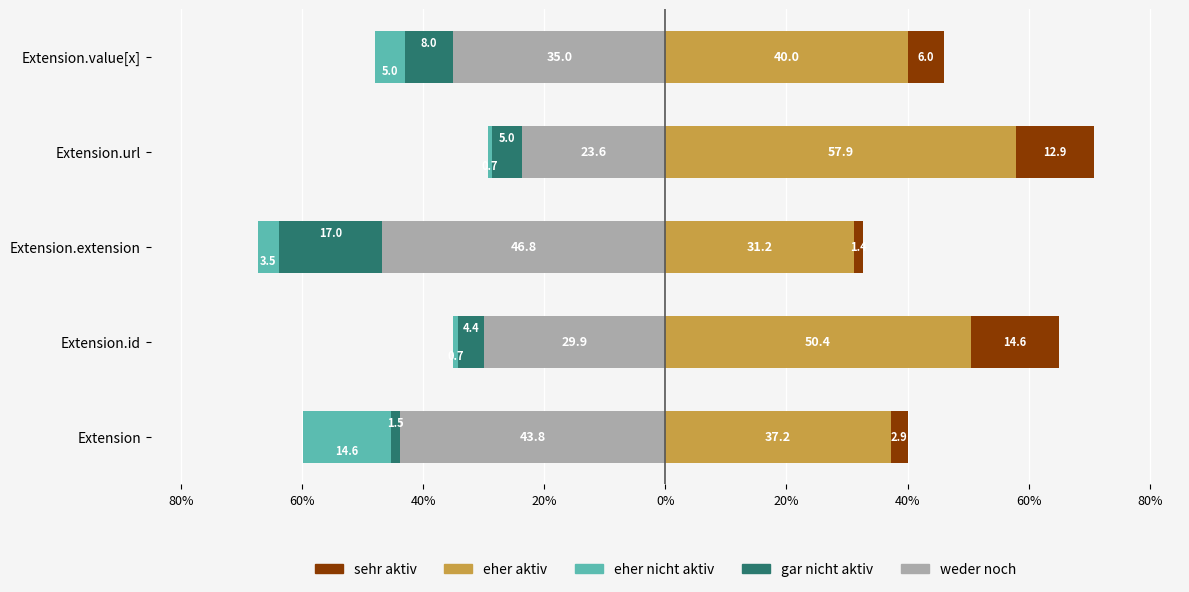

How many bars are there in each group?

5